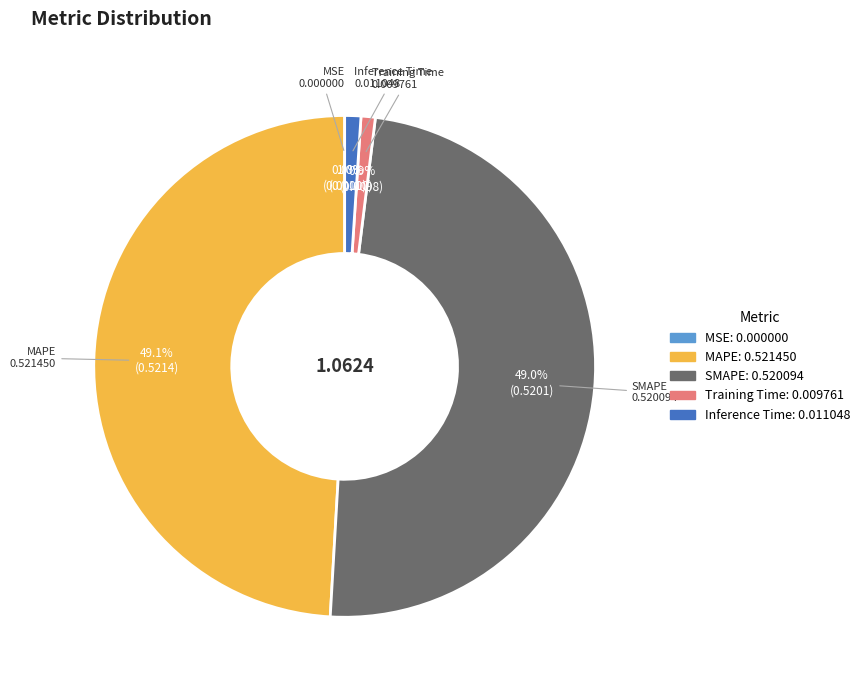

Combined, what portion of the pie is MAPE and Training Time?

50.0%